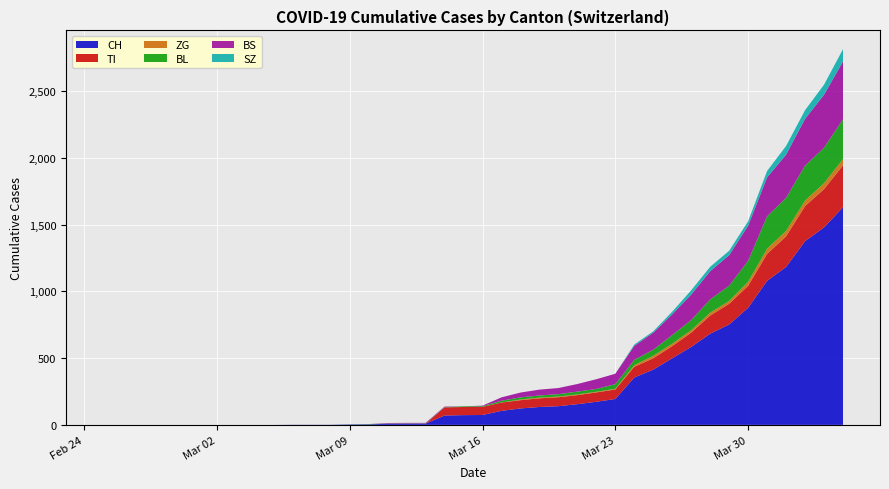

Reading left to right, what are all the values shown in this chart?

CH: 0	0	0	0	0	0	0	0	0	0	1	1	1	3	4	8	9	9	70	73	74	105	123	134	140	155	173	194	355	414	499	584	683	752	877	1079	1183	1376	1479	1630
TI: 0	0	0	0	0	0	0	0	0	0	0	0	0	0	0	0	0	0	61	61	61	62	62	65	67	68	70	71	80	85	91	107	136	155	165	202	229	263	287	314
ZG: 0	0	0	0	0	0	0	0	0	0	0	0	0	0	0	0	0	0	0	0	0	1	5	5	5	5	5	5	12	18	18	18	21	21	29	39	40	41	44	46
BL: 0	0	0	0	0	0	0	0	0	0	0	0	0	1	2	2	2	2	2	5	5	13	16	16	18	21	21	35	40	46	65	76	100	115	158	242	249	262	266	298
BS: 0	0	0	0	0	0	0	0	0	0	0	0	0	0	0	4	4	4	4	0	4	25	36	44	46	57	73	78	105	128	155	191	211	228	263	292	323	350	397	434
SZ: 0	0	0	0	0	0	0	0	0	0	0	0	0	0	0	0	0	0	0	0	0	0	0	0	0	0	0	0	10	10	20	32	33	33	33	48	65	65	75	92